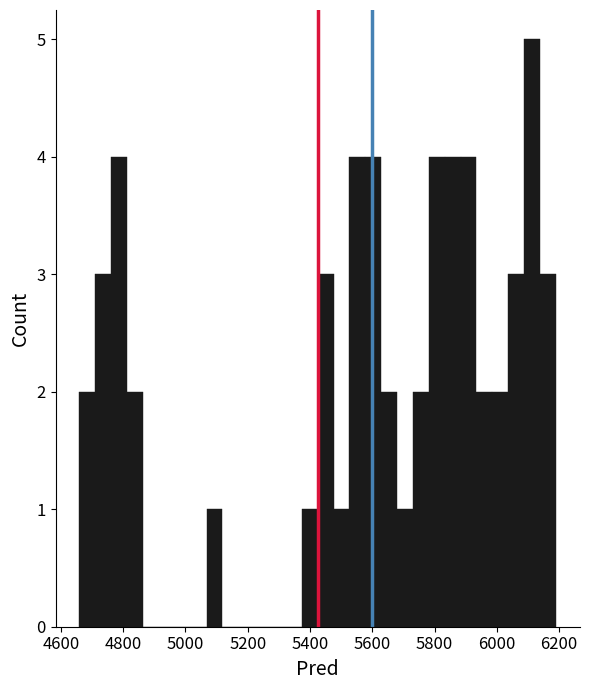

Read against the x-axis, roughly where is the centre of the tallest bar?

6120